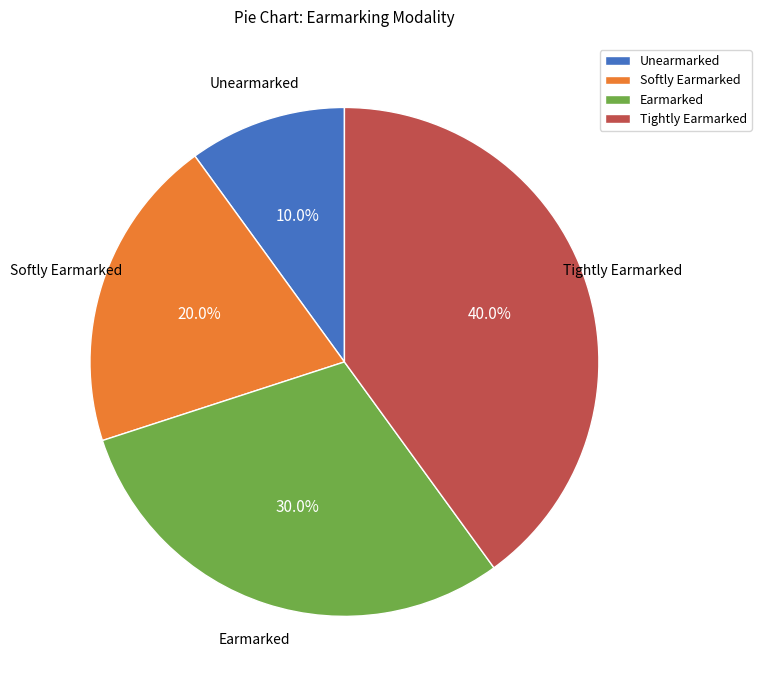

Approximately how many times larger is the value at Tightly Earmarked compared to Earmarked?

1.3